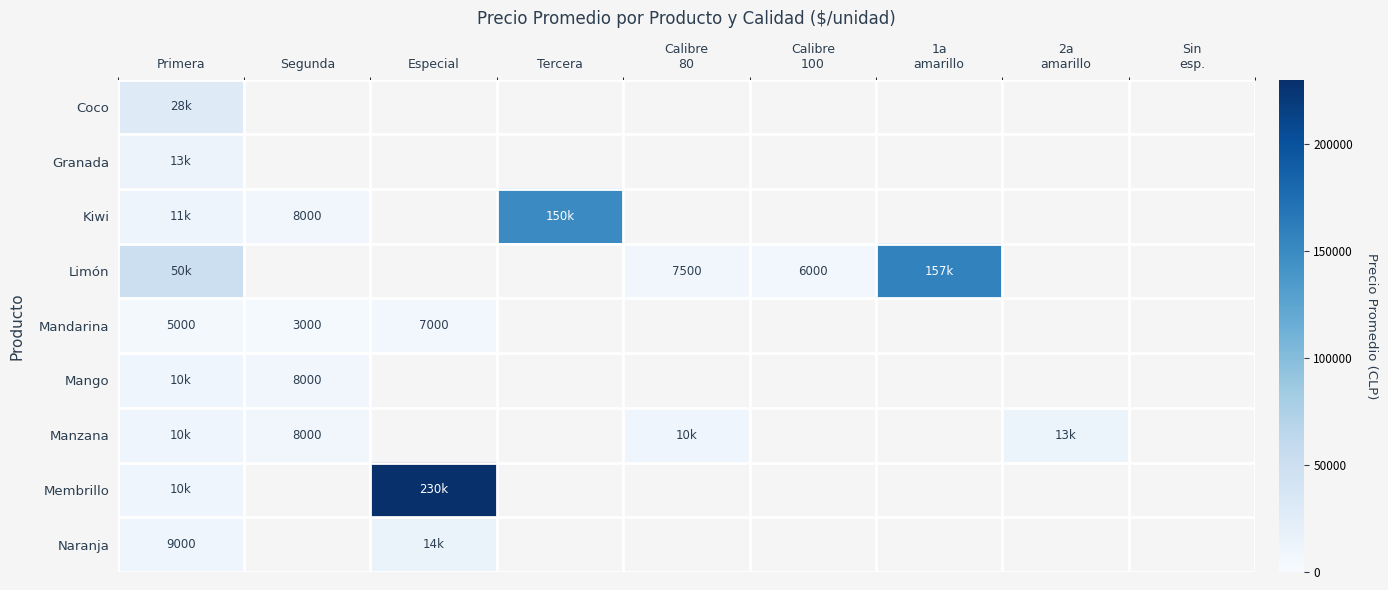

At which category is the sum across all series the highest?

Especial